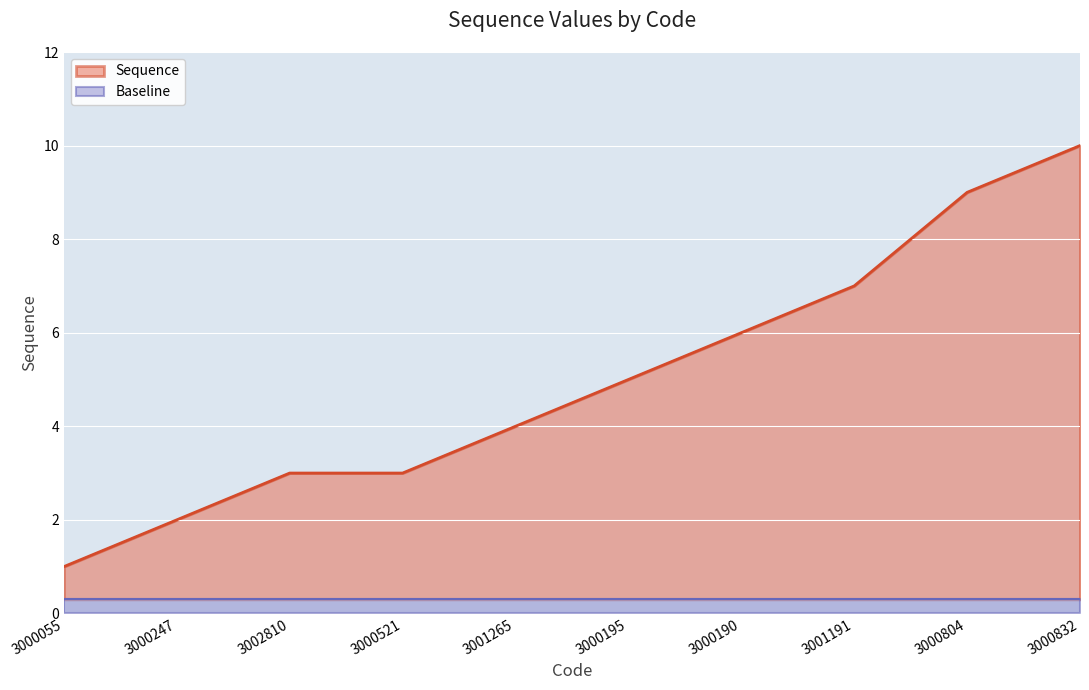

True or false: the data has more than 1 interior local peaks.

False